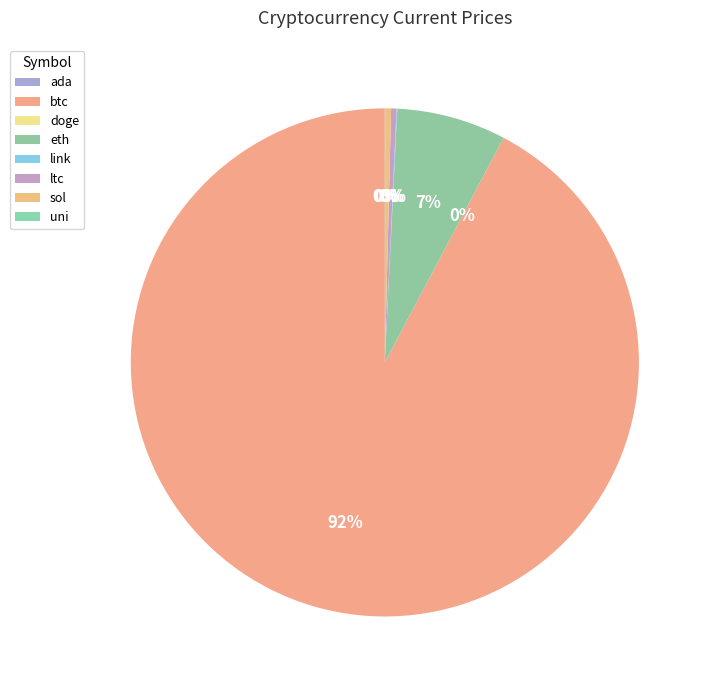

Is there a majority slice in this chart?

Yes